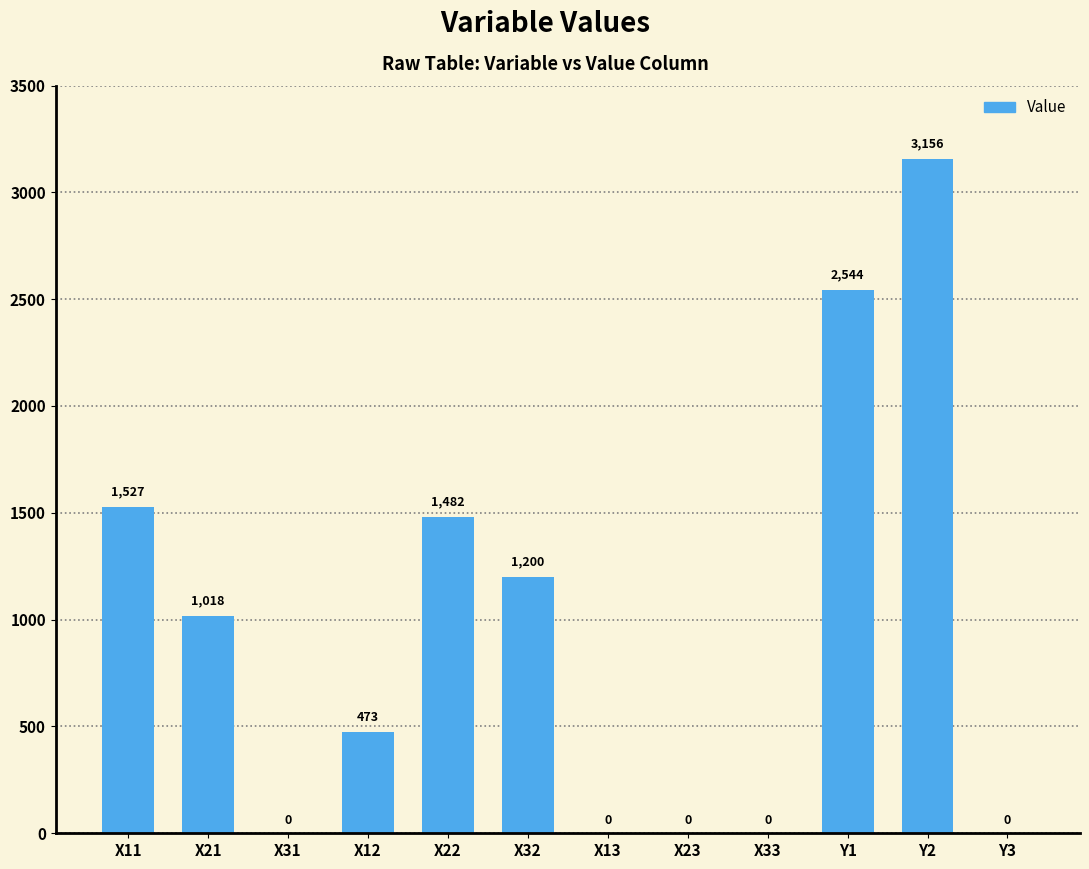

At which category does the chart reach its peak across all series?

Y2